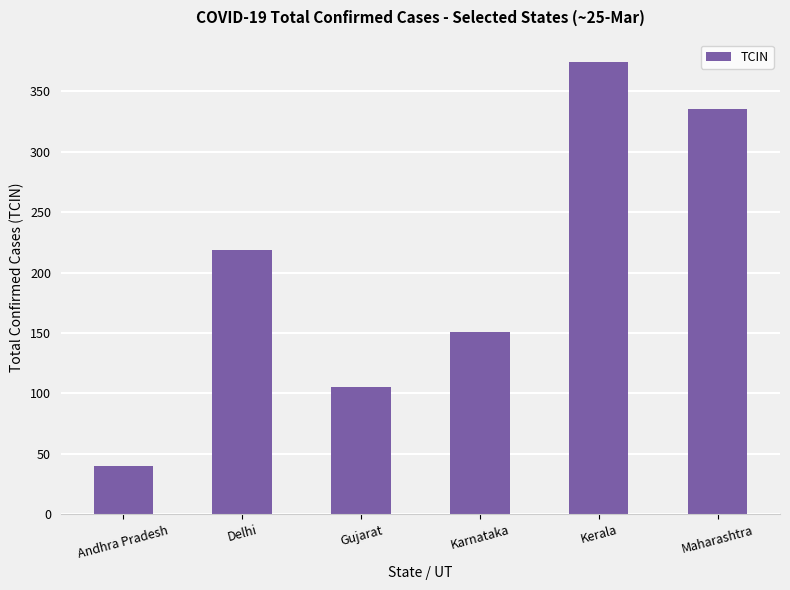

What is the smallest value displayed?

40